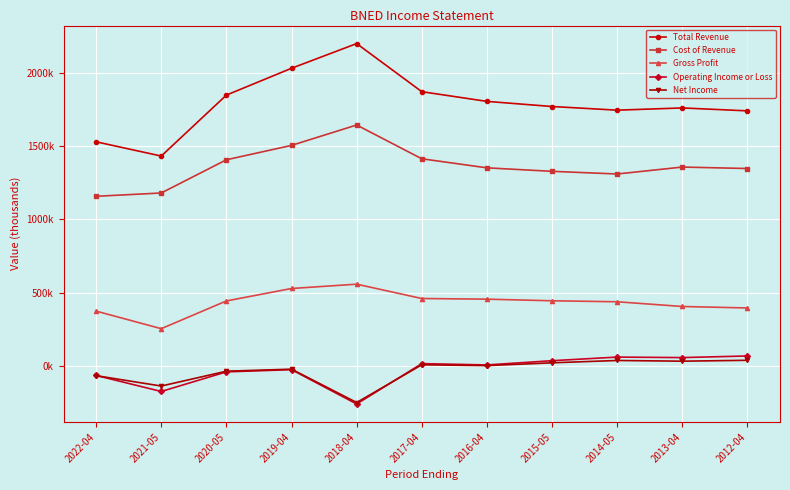

Is this an area chart (filled region under the line)?

No